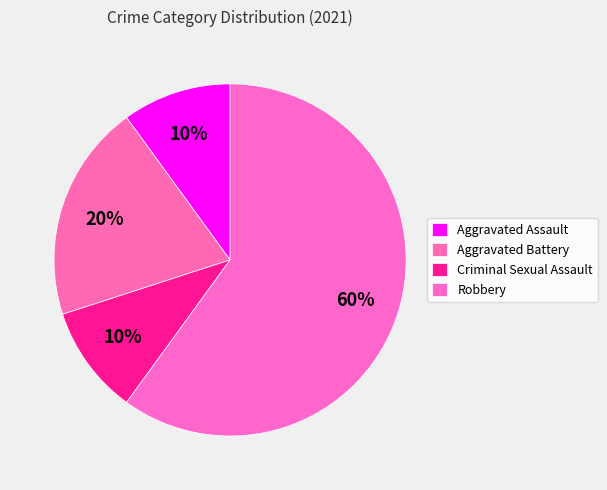

How many segments does this pie chart have?

4